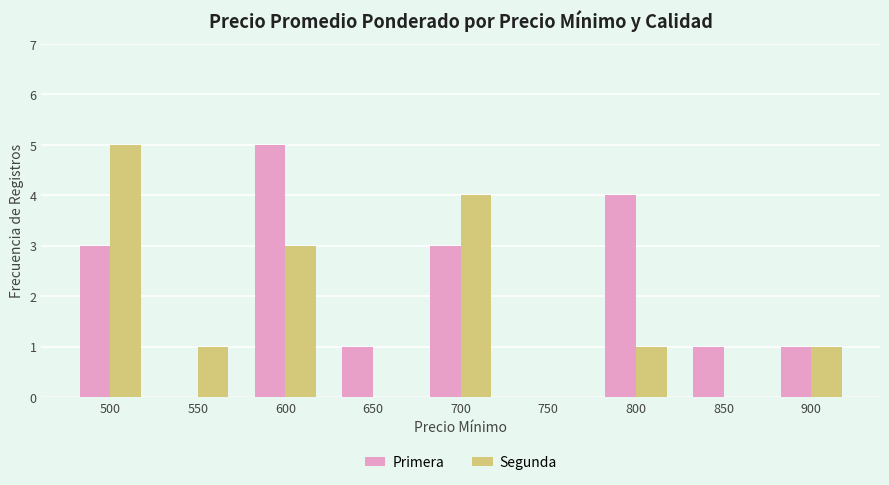

How many distinct data groups are displayed?

2